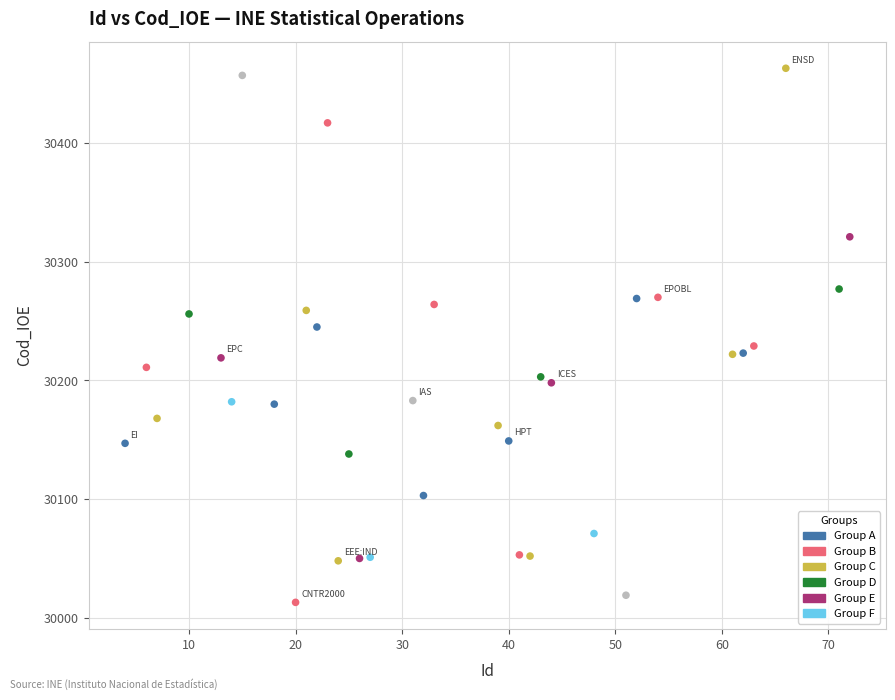

What is the range of Y values (max minus min)?

450